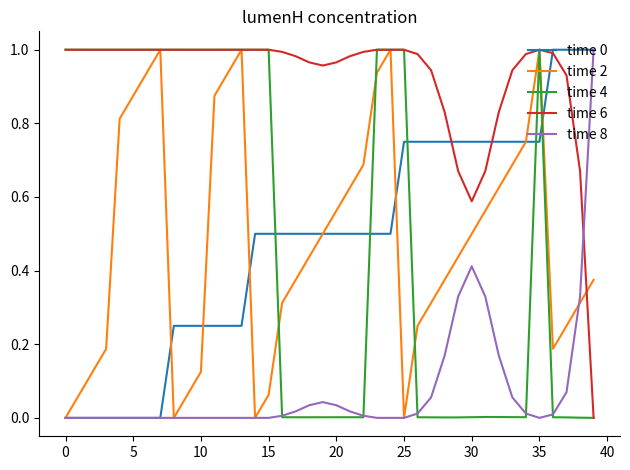

Which series has the largest total across all categories?

time 6